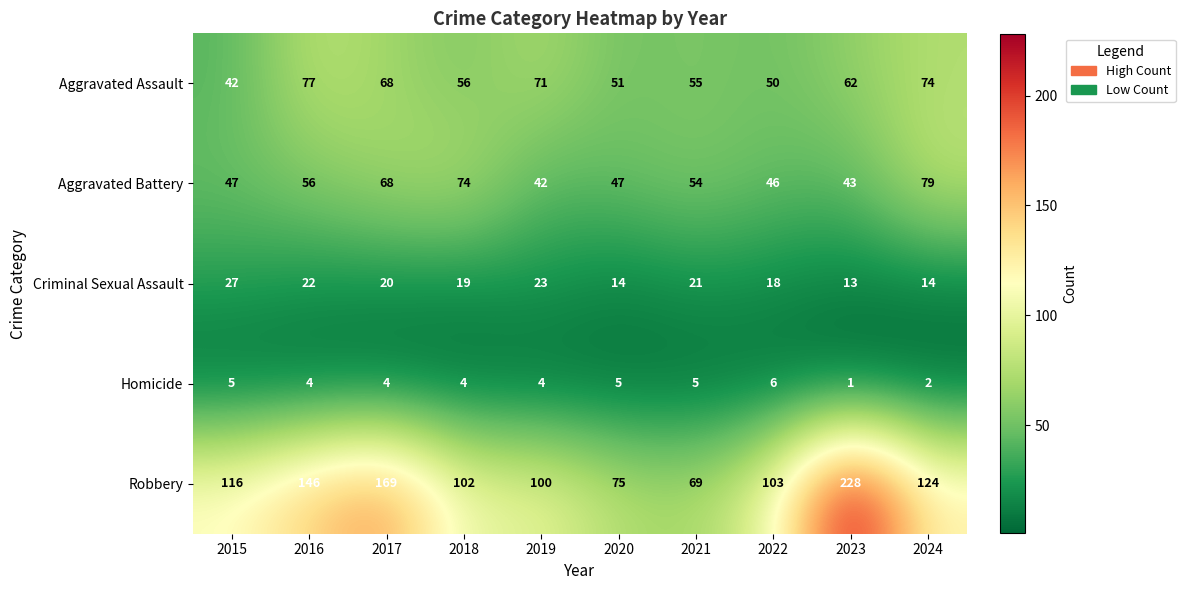

The value of Criminal Sexual Assault at 2021 is 21. True or false?

True